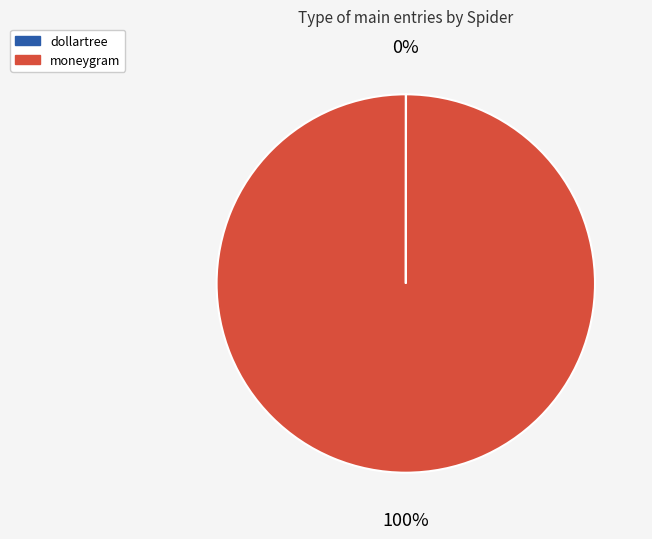

Which category has the biggest portion of the pie?

moneygram